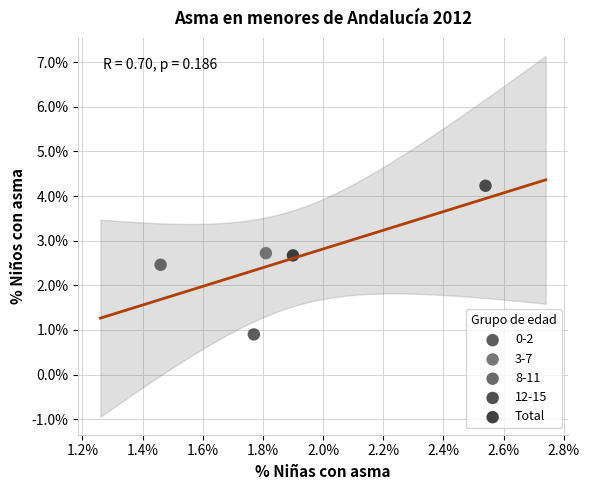

Which series contains the highest Y value?

12-15